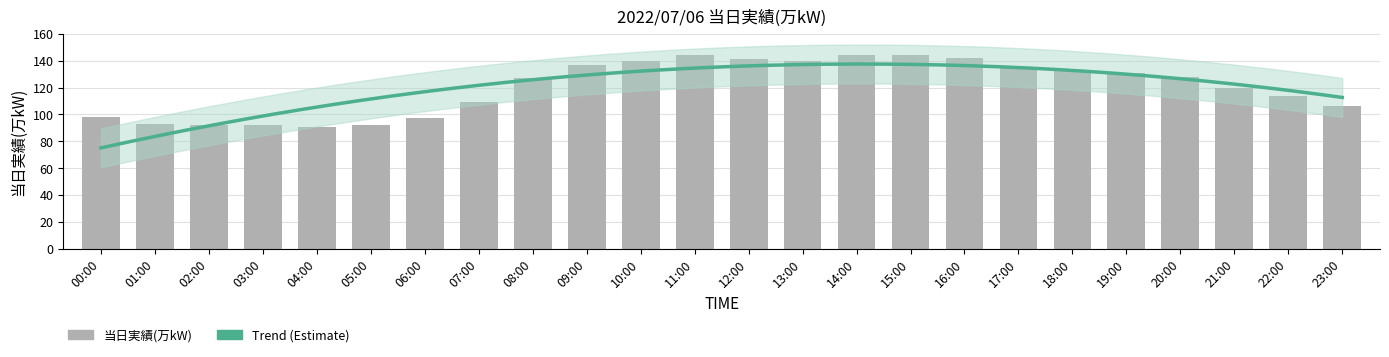

What is the smallest value displayed?

91